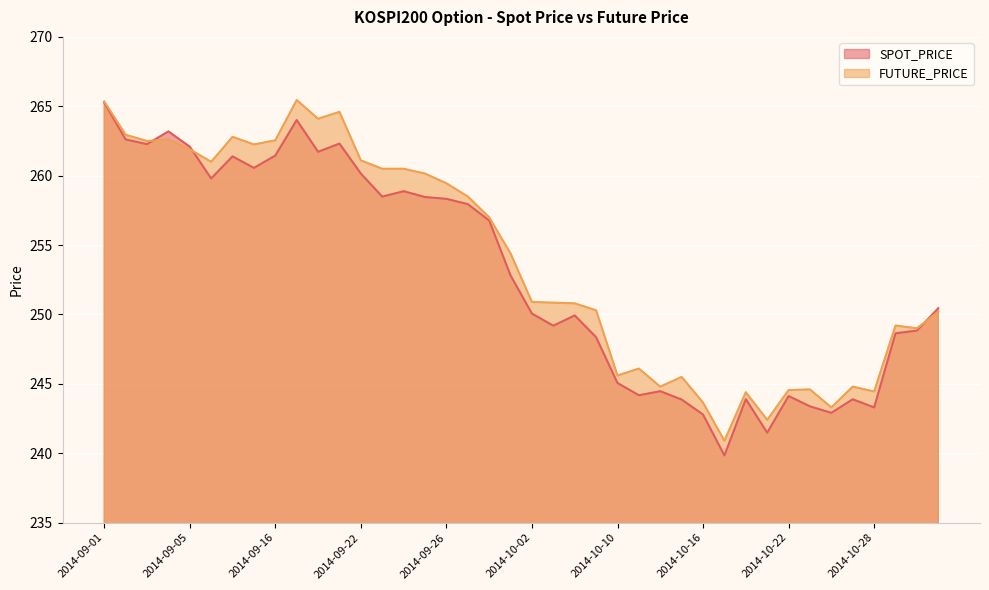

At which category does SPOT_PRICE reach its first local peak?

2014-09-04